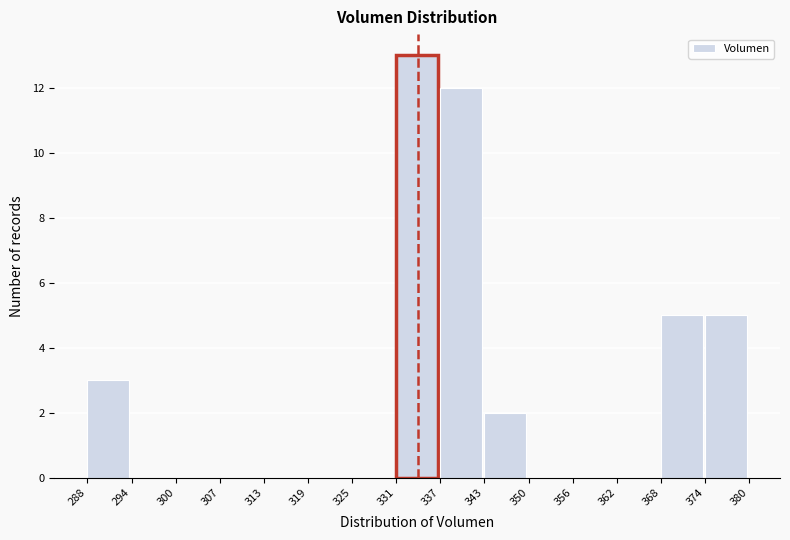

Reading left to right, transcribe this chart: for each bar, give the range it covers on the x-axis and its height. The values are not printed on the chart, so give them approximately, as read against the axis.

288 to 294: 3
294 to 300: 0
300 to 307: 0
307 to 313: 0
313 to 319: 0
319 to 325: 0
325 to 331: 0
331 to 337: 13
337 to 343: 12
343 to 350: 2
350 to 356: 0
356 to 362: 0
362 to 368: 0
368 to 374: 5
374 to 380: 5